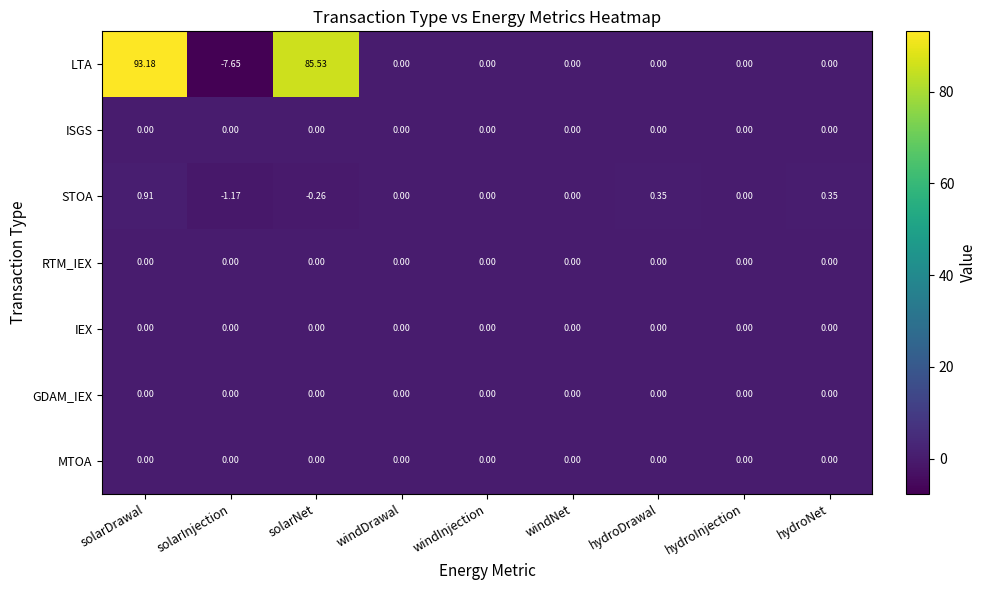

At how many categories does at least one series exceed 36?

2